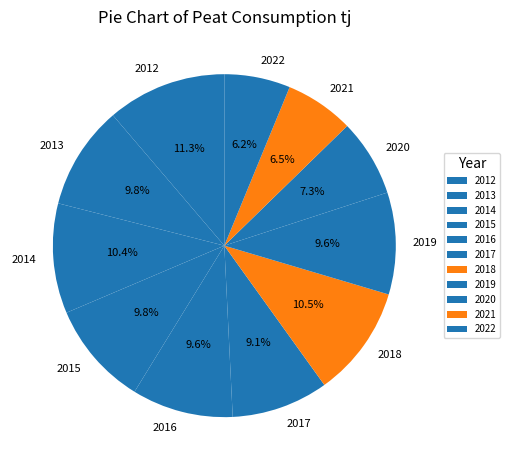

The 2018 slice represents 1% of the pie. True or false?

False